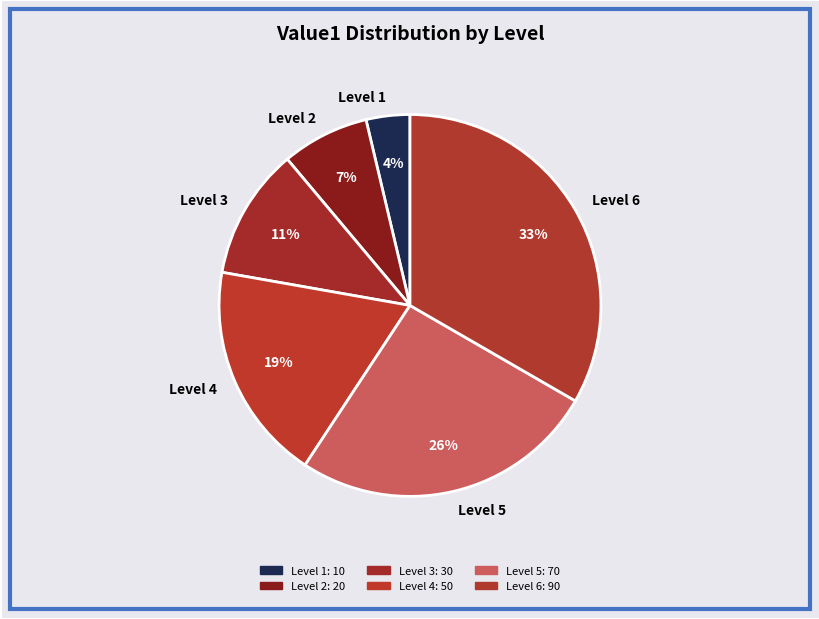

To the nearest percent, what is the average slice percentage?

17%